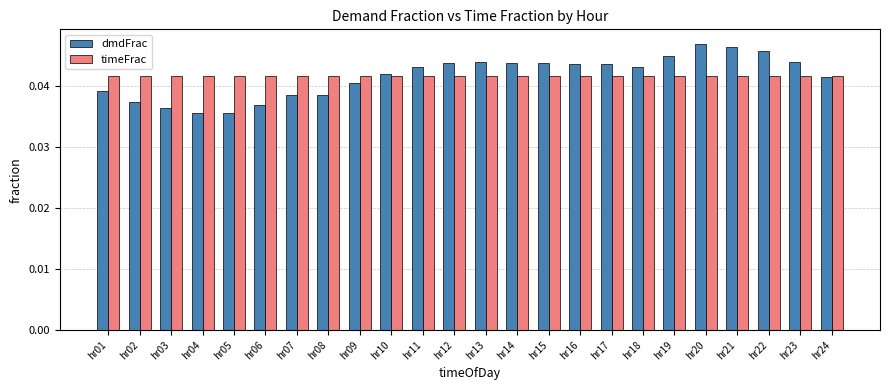

At how many categories does at least one series exceed 0?

24